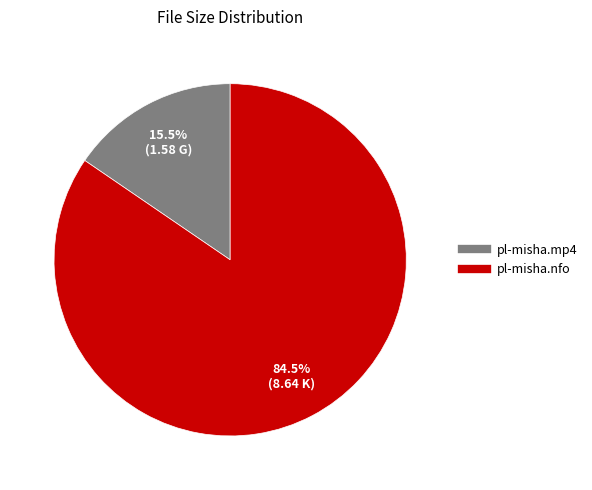

Rank the categories by value from highest to lowest.

pl-misha.nfo, pl-misha.mp4